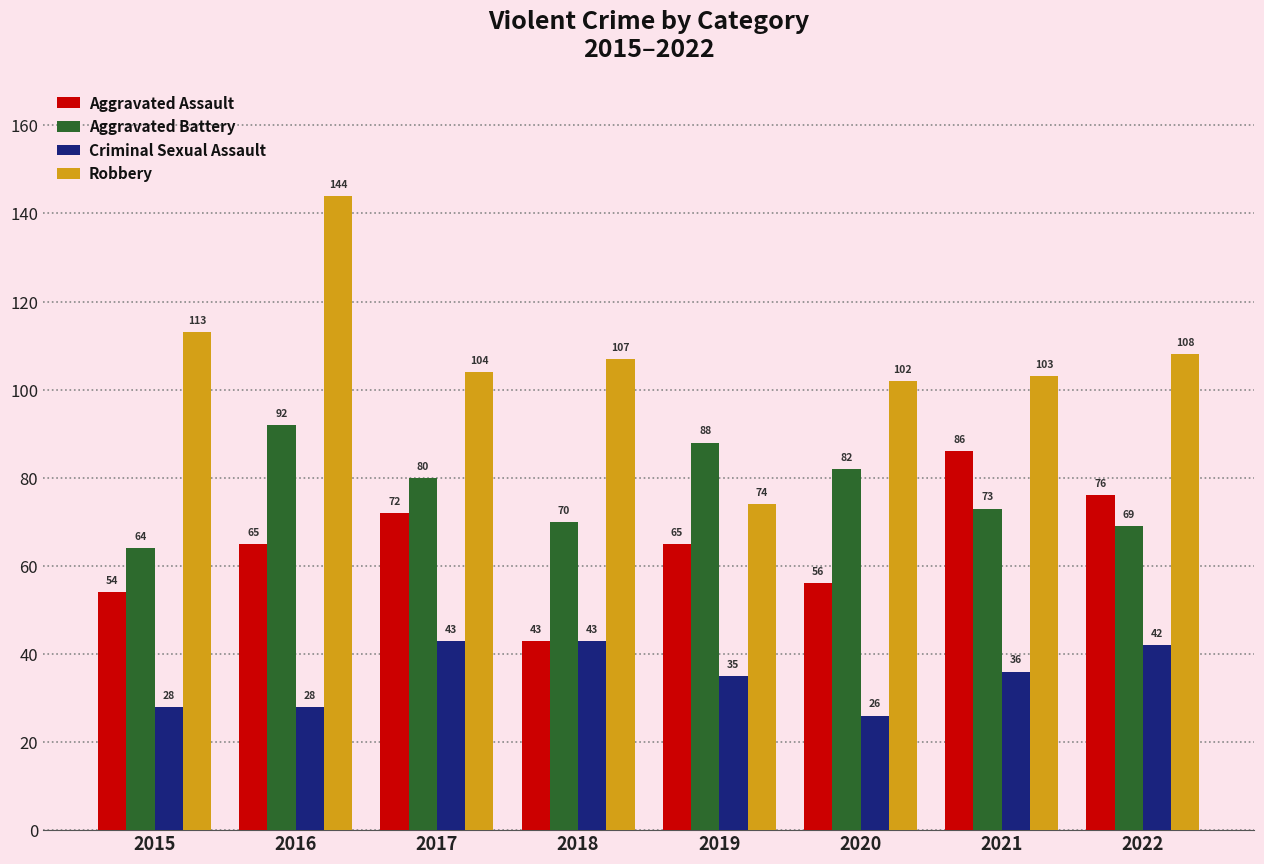

Rank the series by their maximum value, from highest to lowest.

Robbery, Aggravated Battery, Aggravated Assault, Criminal Sexual Assault